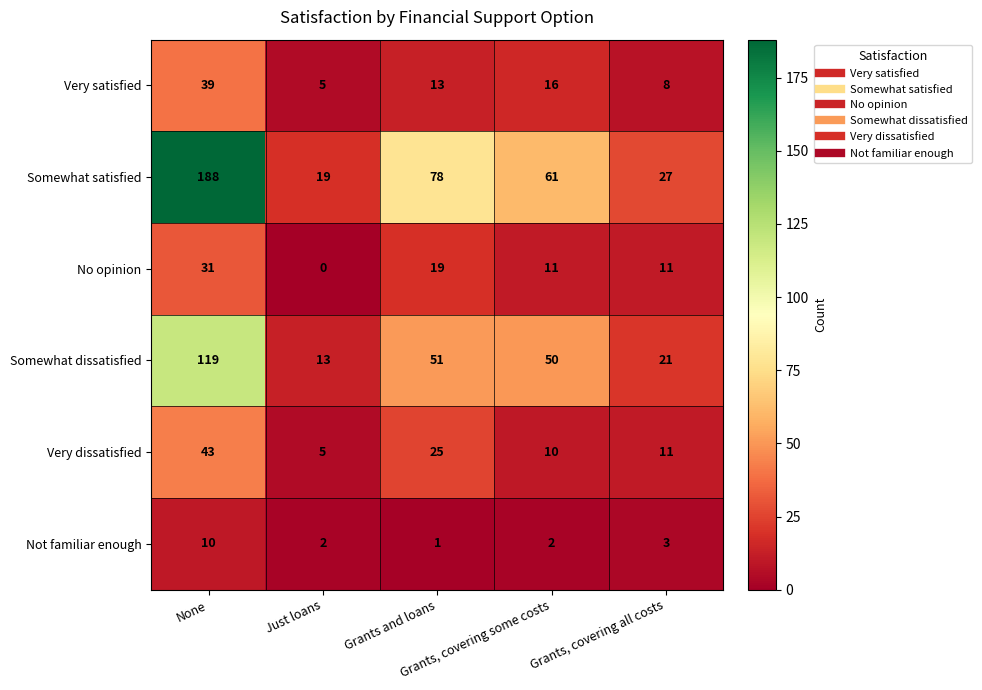

What is the average value of the Somewhat satisfied series?

75